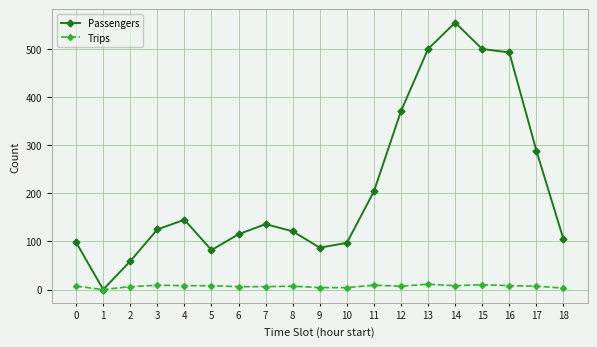

What is the total value across all series at 13?

511